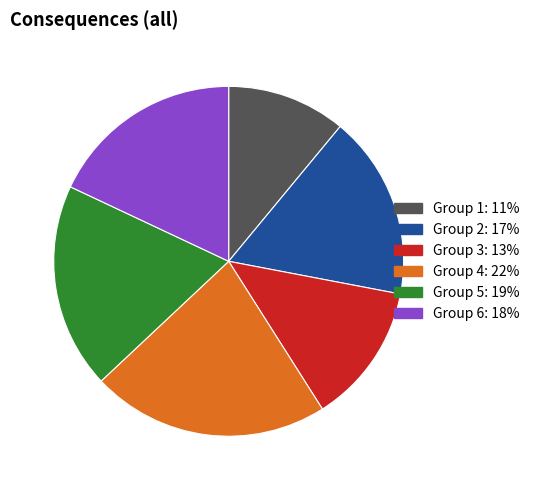

Is there a majority slice in this chart?

No